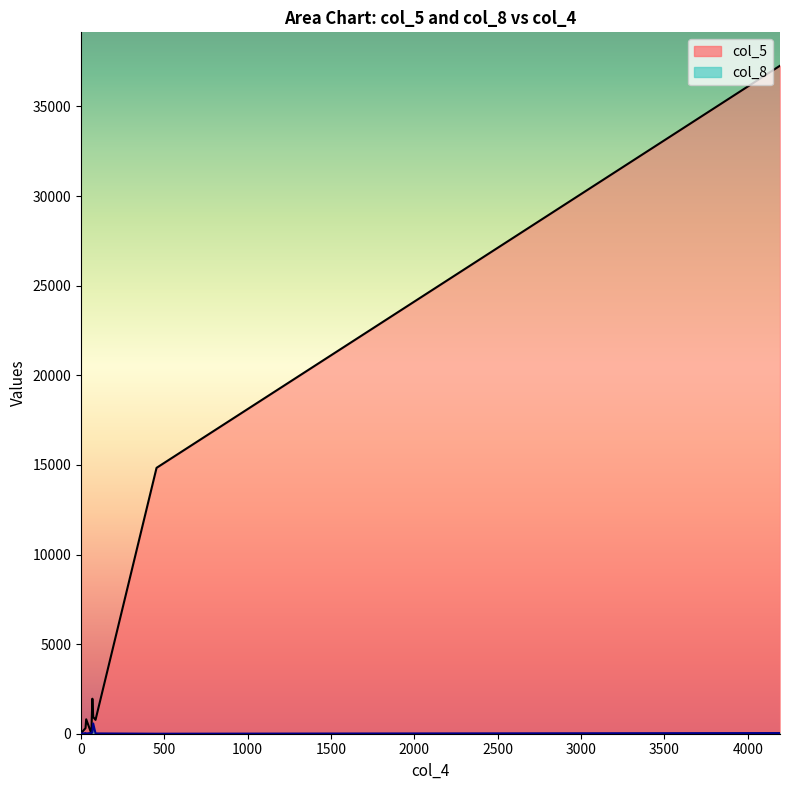

Where is col_8 nearest to the value 286?

68